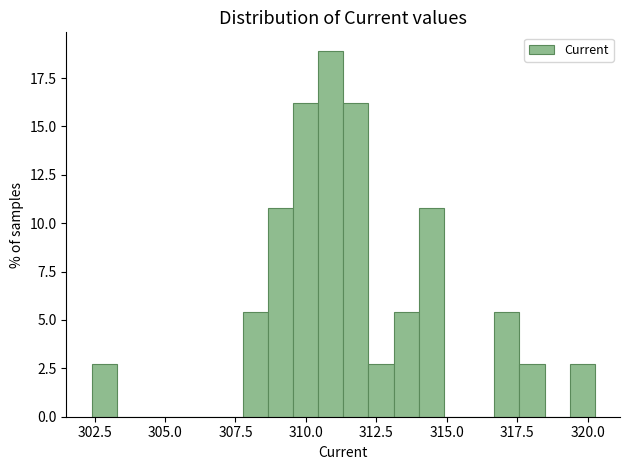

Around what value on the x-axis is the tallest bar? Give the approximate position of its centre, as read against the axis.

311.0